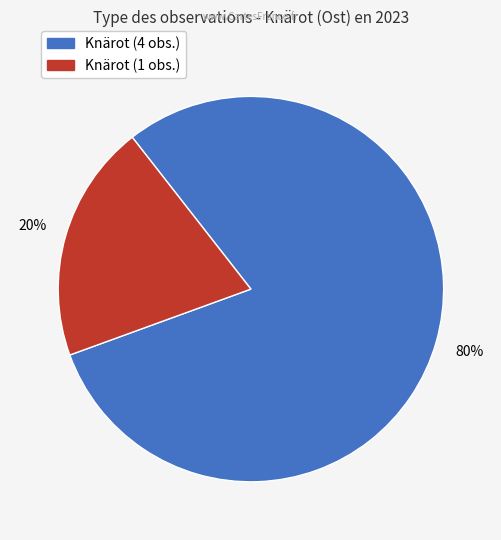

To the nearest percent, what is the difference between the largest and smallest slice percentages?

60%